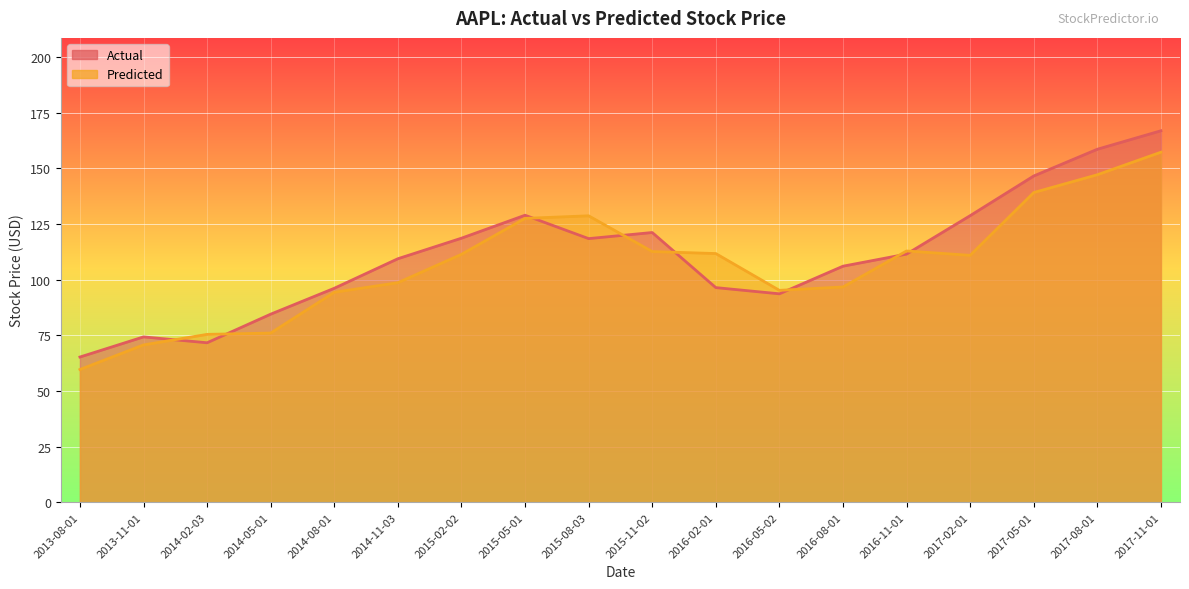

Which category has the lowest value across all series?

2013-08-01